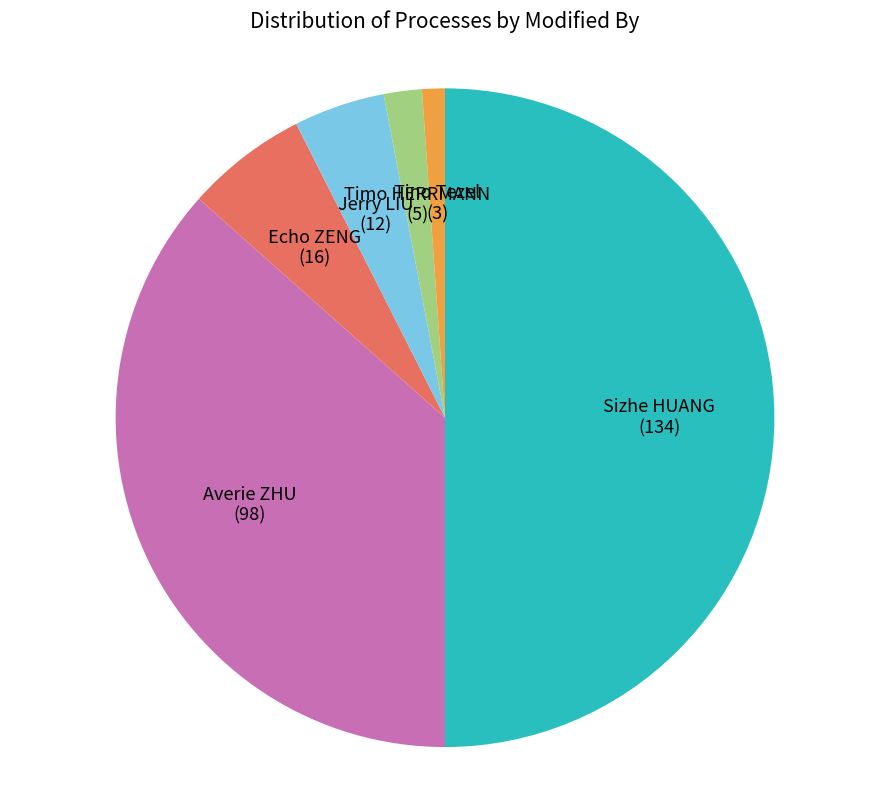

How many slices are in this pie chart?

6